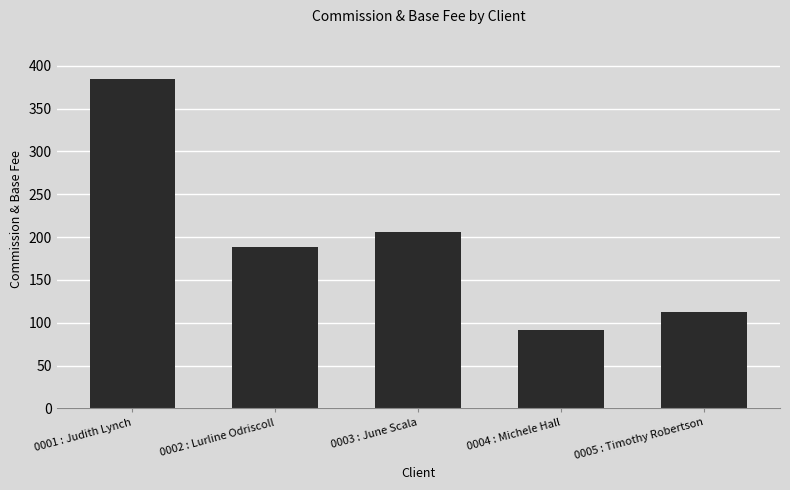

Which category has the highest value across all series?

0001 : Judith Lynch